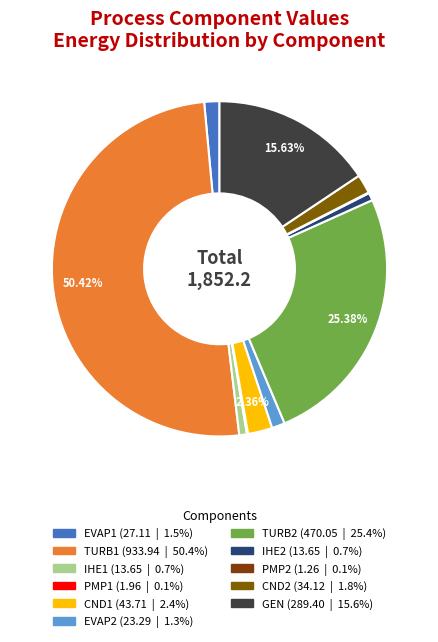

To the nearest percent, what is the average slice percentage?

9%